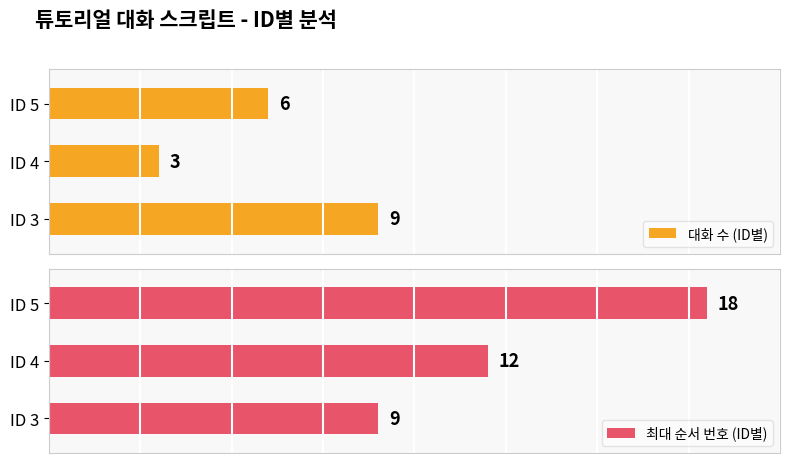

Which category has the lowest value in the 대화 수 (ID별) series?

ID 4